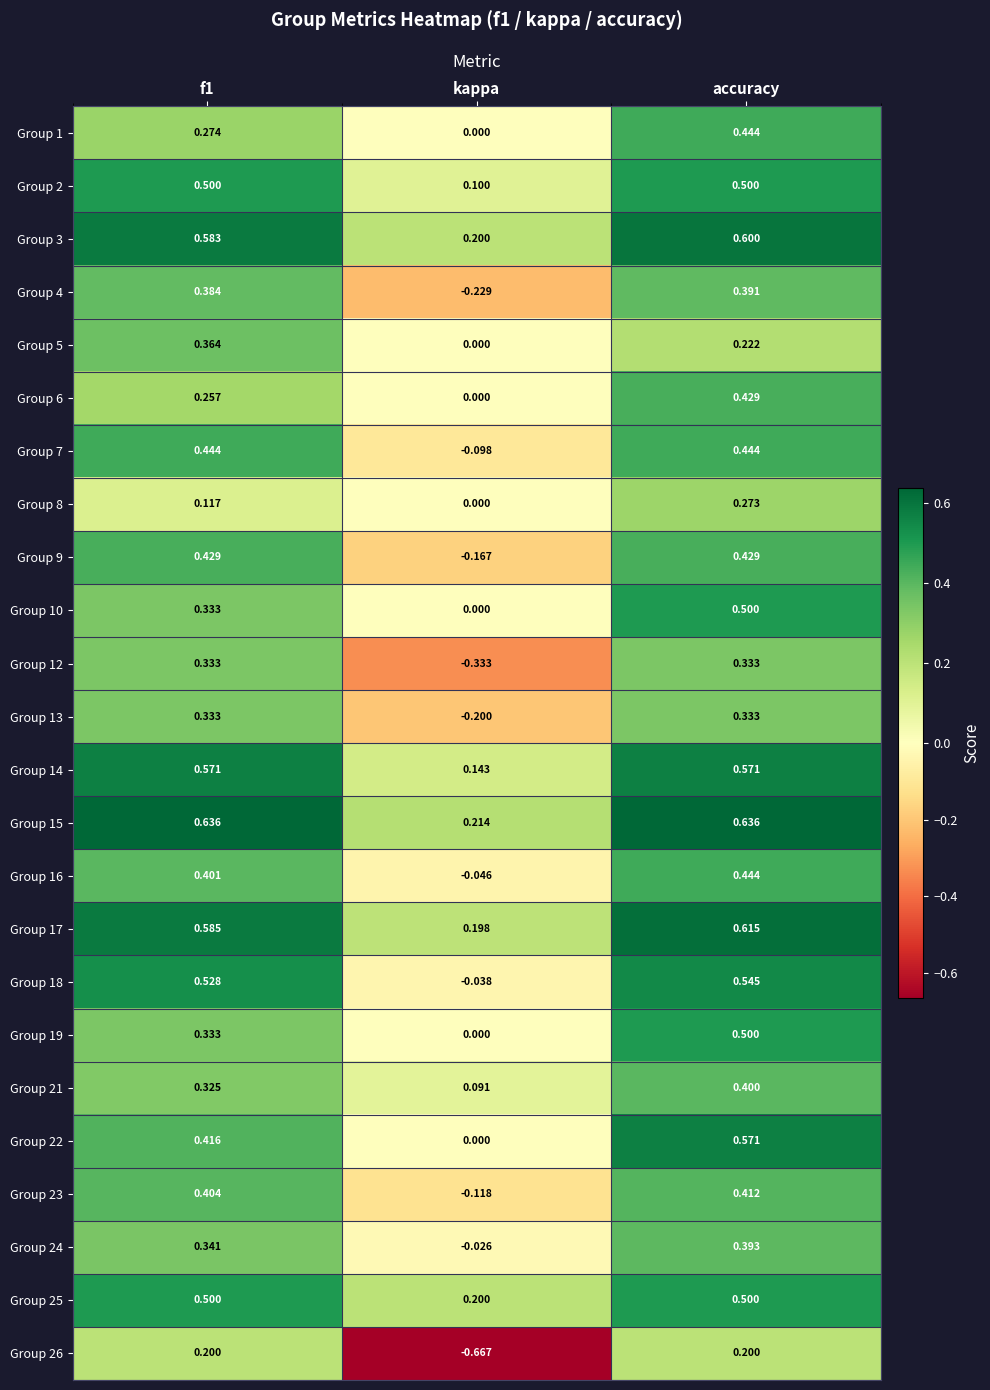

At which label does Group 17 reach its minimum?

kappa